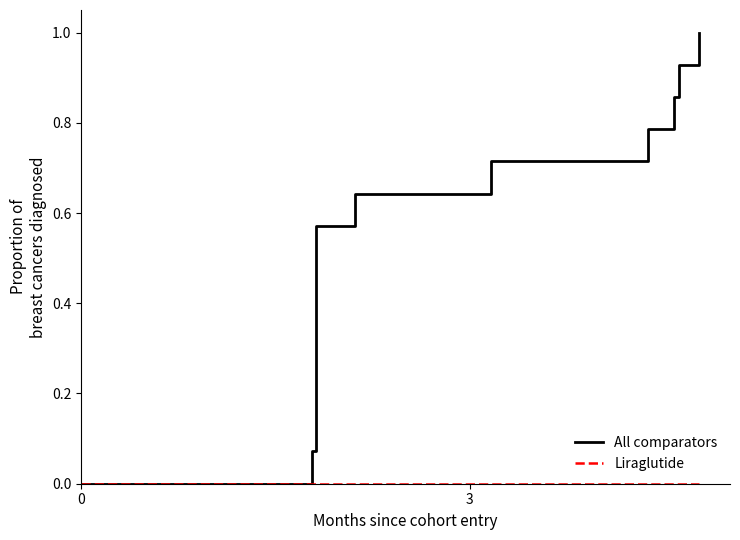

Which series has the widest spread of values?

All comparators